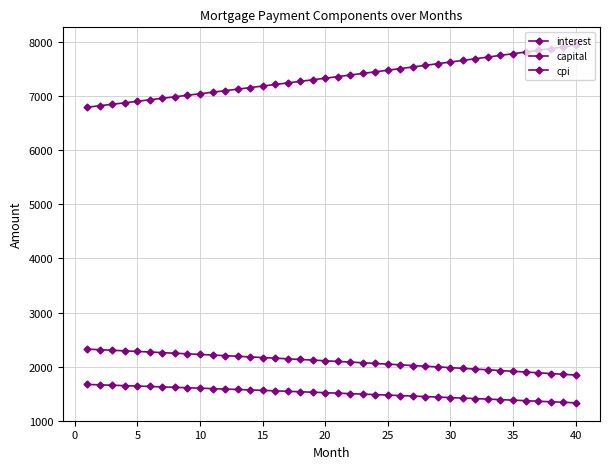

True or false: cpi and interest intersect in this chart.

False